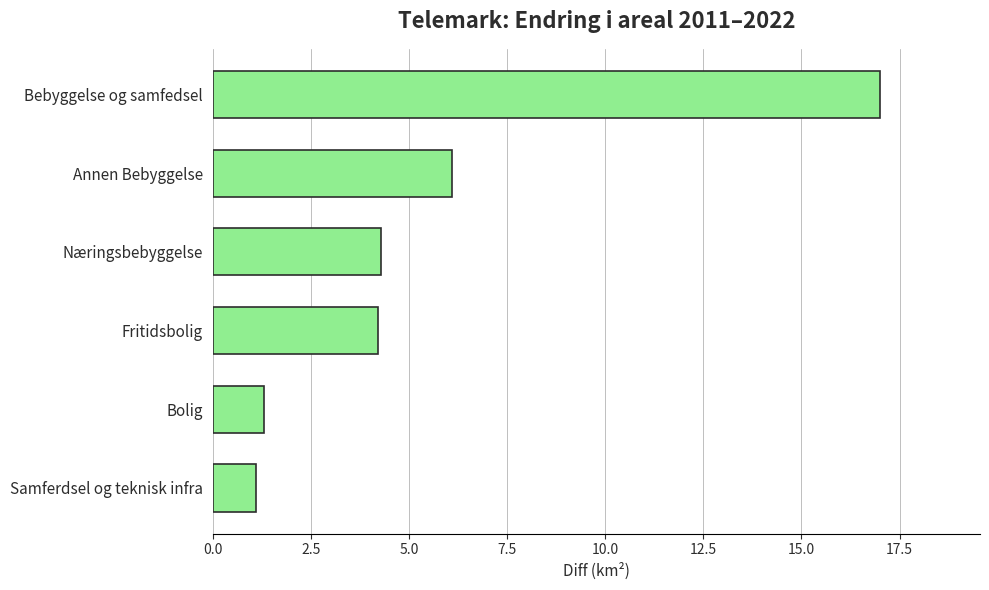

Reading top to bottom, what are all the values shown in this chart?

Bebyggelse og samfedsel=17.0	Annen Bebyggelse=6.1	Næringsbebyggelse=4.3	Fritidsbolig=4.2	Bolig=1.3	Samferdsel og teknisk infra=1.1